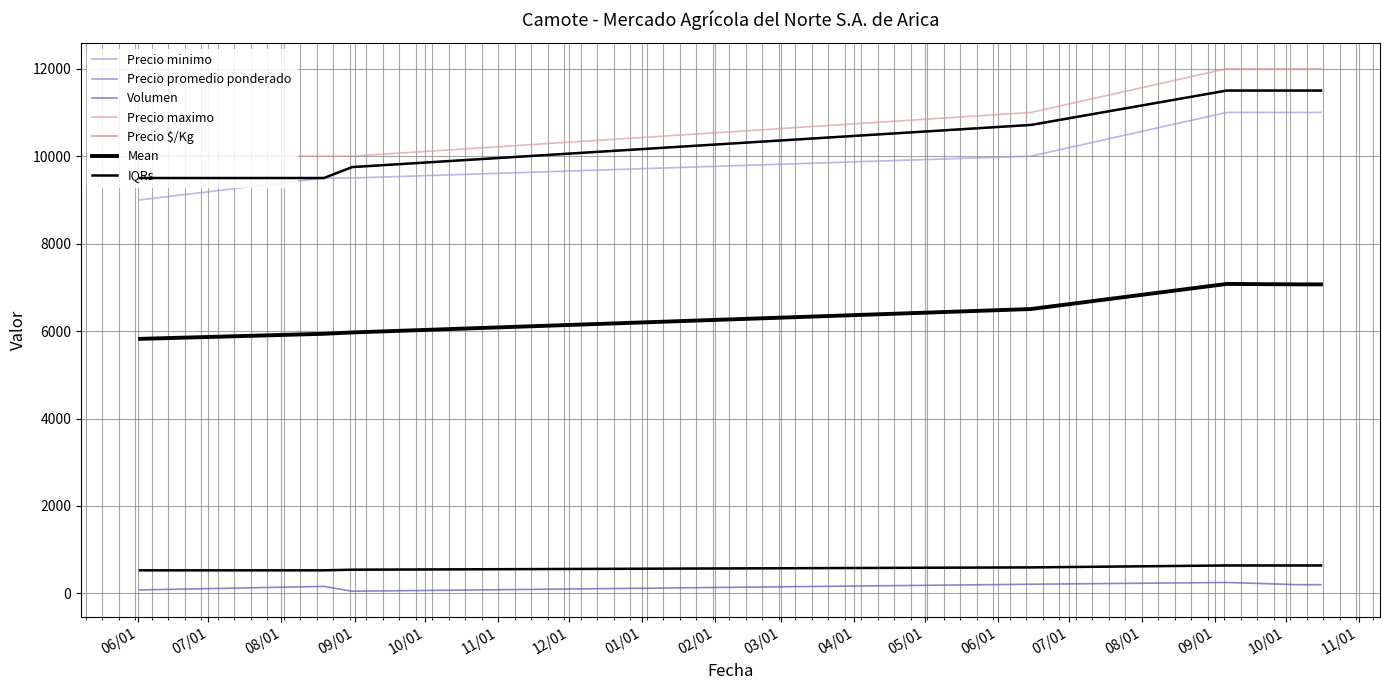

Reading left to right, transcribe all the data shown in this chart.

Precio minimo: 9000	9500	9500	10000	11000	11000	11000
Precio maximo: 10000	10000	10000	11000	12000	12000	12000
Precio promedio ponderado: 9500	9500	9750	10714	11500	11500	11500
Precio $/Kg: 528	528	542	595	639	639	639
Volumen: 80	160	50	210	250	200	200